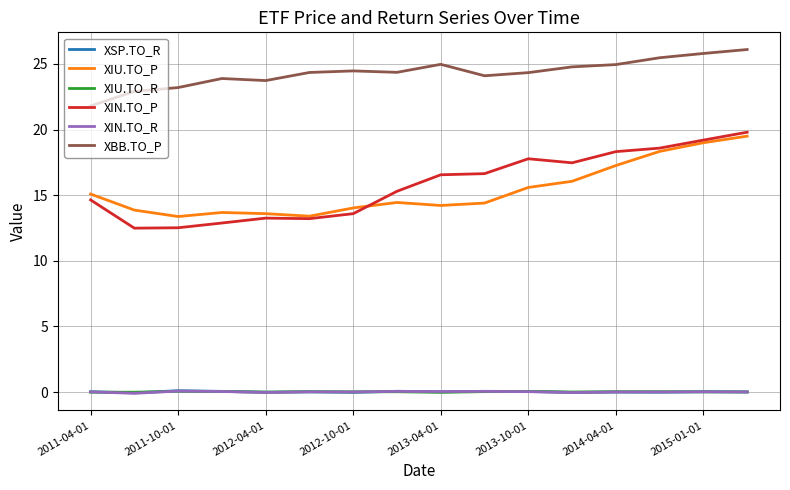

True or false: XIN.TO_P and XSP.TO_R intersect in this chart.

False